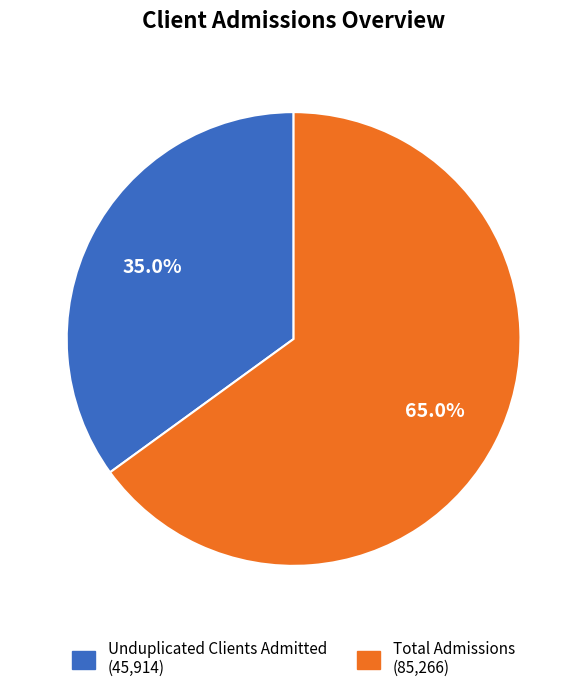

To the nearest percent, what is the difference between the Unduplicated Clients Admitted and Total Admissions slice percentages?

30%